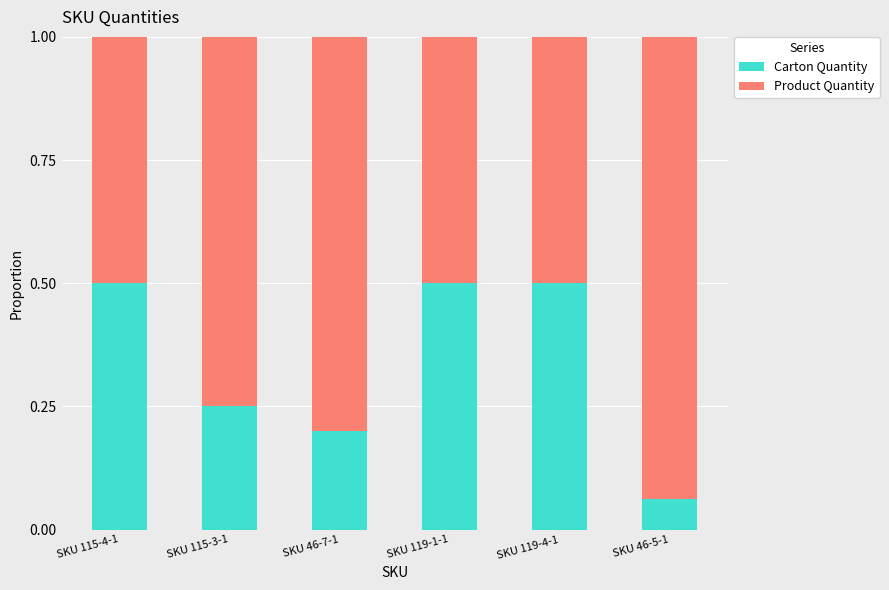

True or false: Carton Quantity has a value of 0.1 at SKU 46-7-1.

False